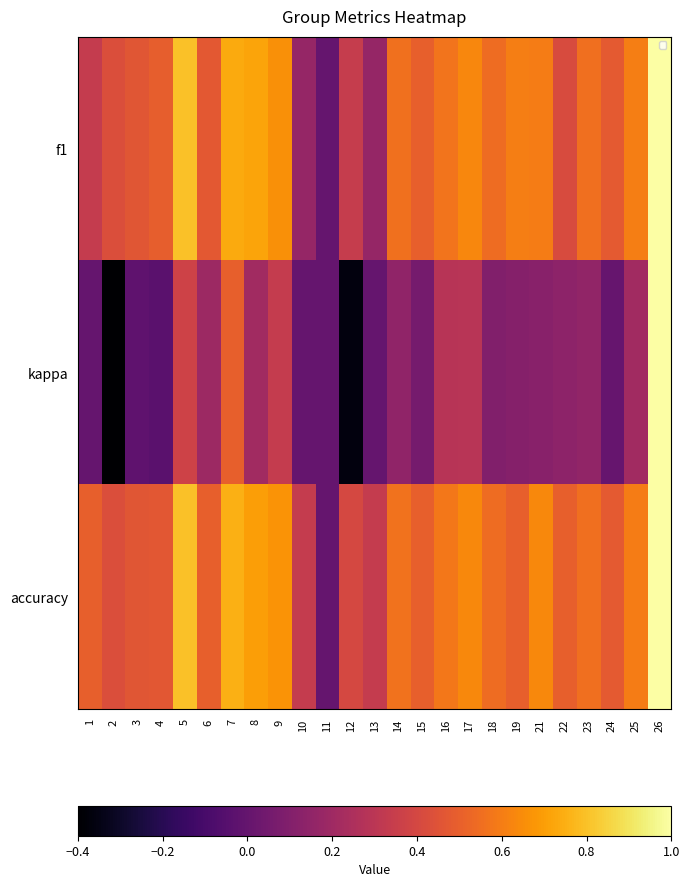

What is the difference between the maximum and minimum values in the kappa series?

1.4